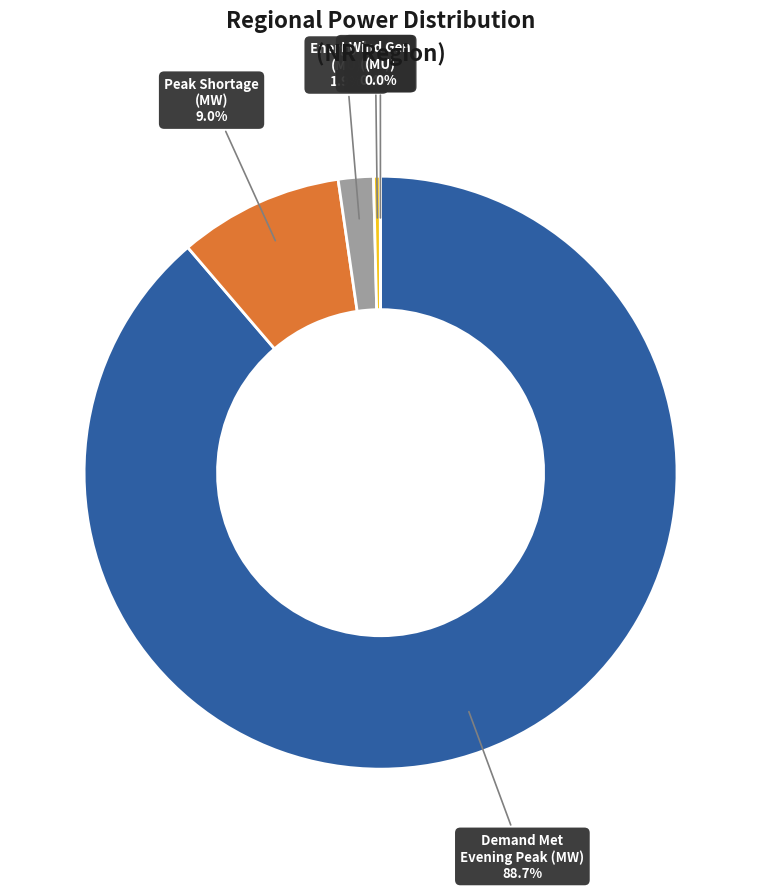

Is there any slice that represents more than half of the pie?

Yes